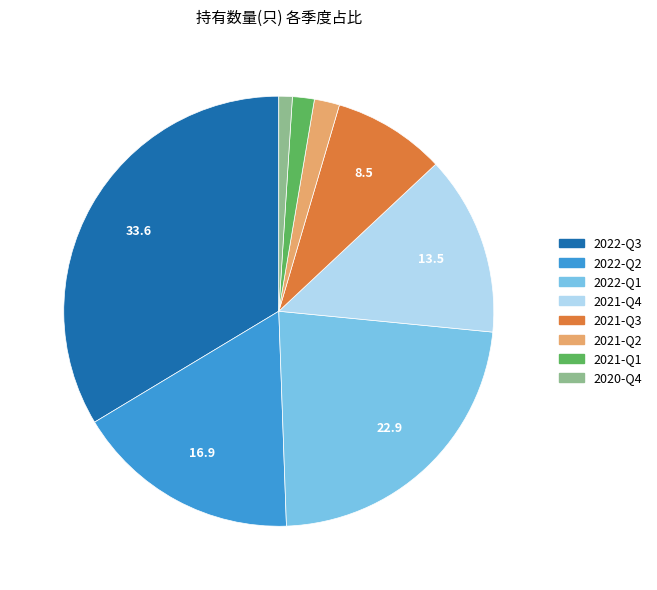

Combined, do 2021-Q3 and 2022-Q2 account for over 50%?

No